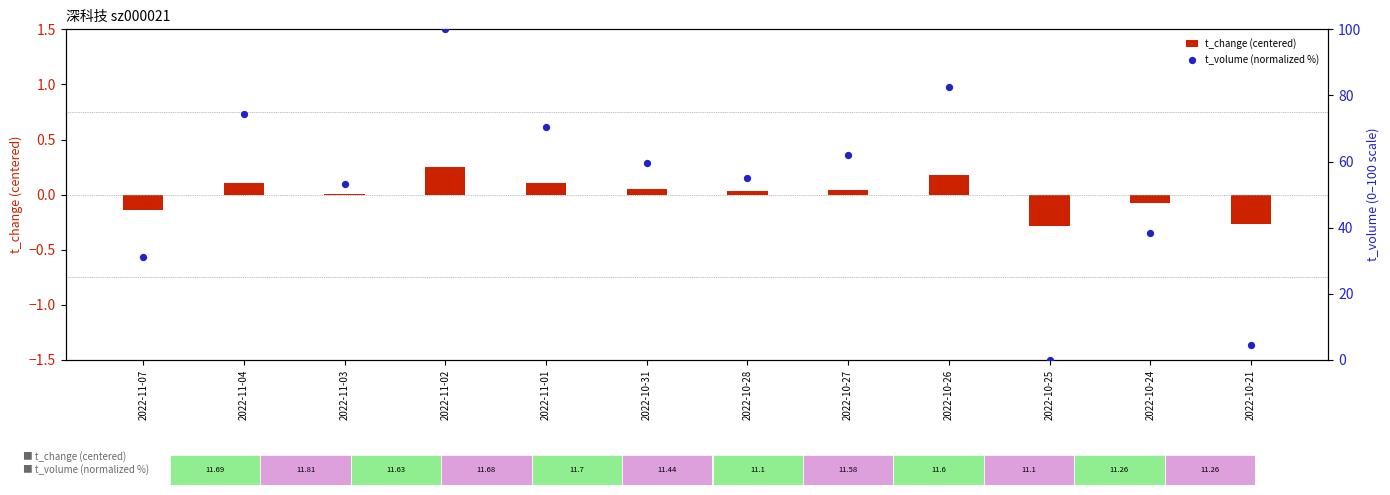

Which series has the largest total across all categories?

t_volume (normalized %)